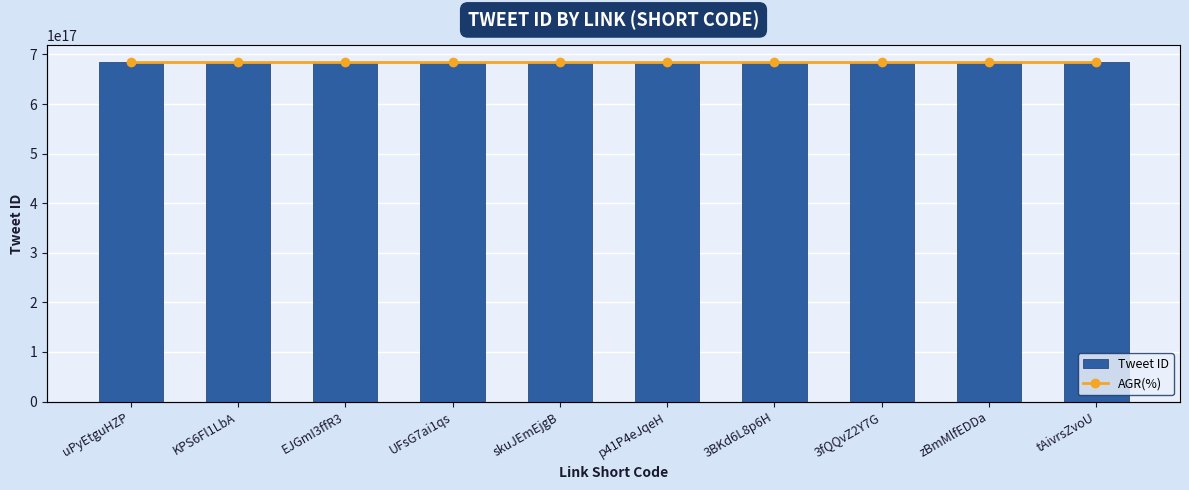

What are all the series names shown in the legend?

Tweet ID, AGR(%)